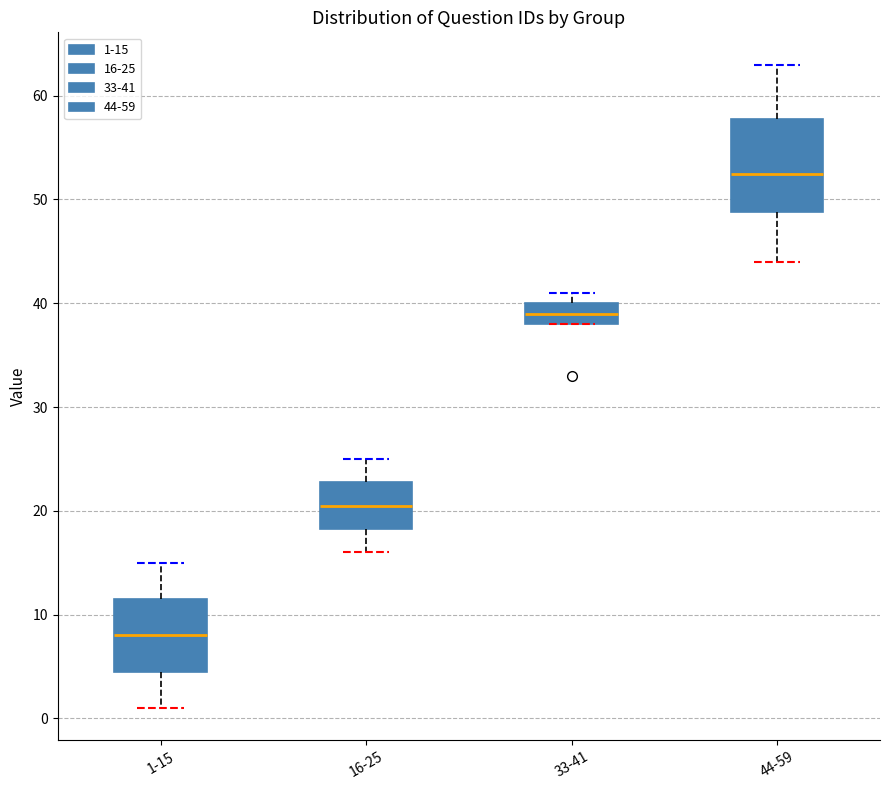

Reading left to right, read every box against the y-axis: the position of its median line, the range the box covers, and the ends of its whiskers. The values are not printed on the chart, so give them approximately, as read against the axis.

1-15: median 8, box 5 to 12, whiskers 1 to 15
16-25: median 21, box 18 to 23, whiskers 16 to 25
33-41: median 39, box 38 to 40, whiskers 38 to 41
44-59: median 53, box 49 to 58, whiskers 44 to 63